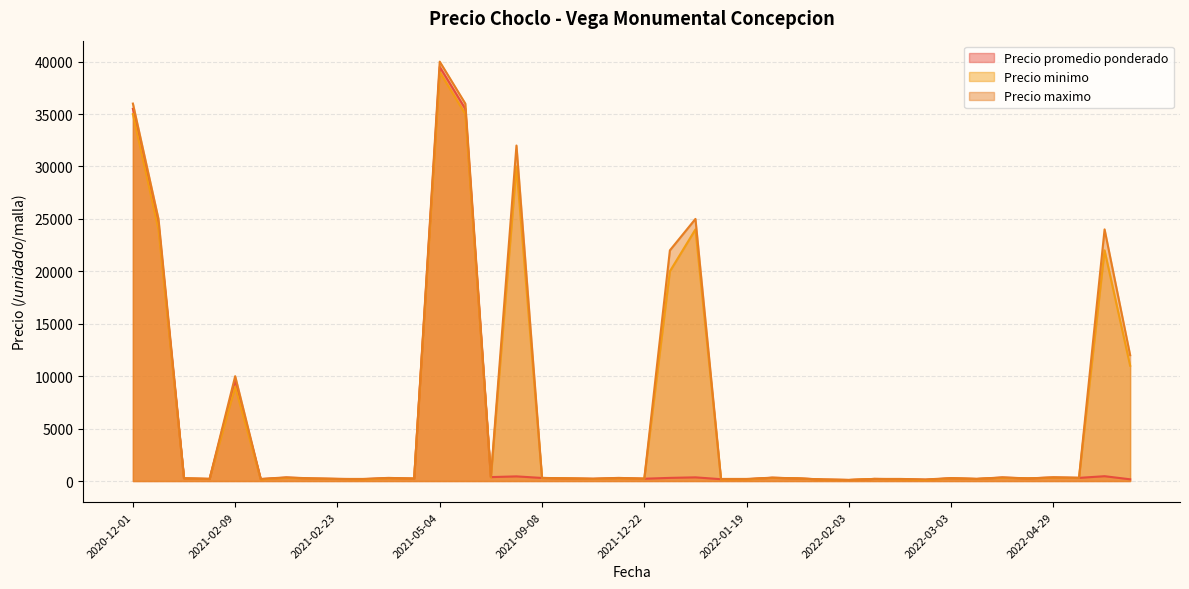

What is the sum of all Precio minimo values?

255650